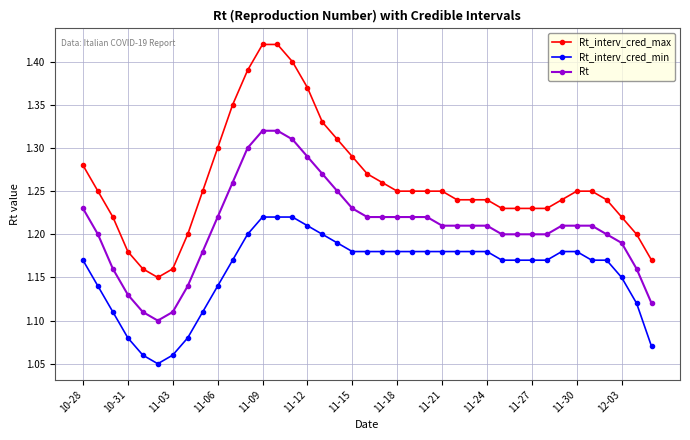

Count the Rt_interv_cred_min values in the range 1 to 2.

39